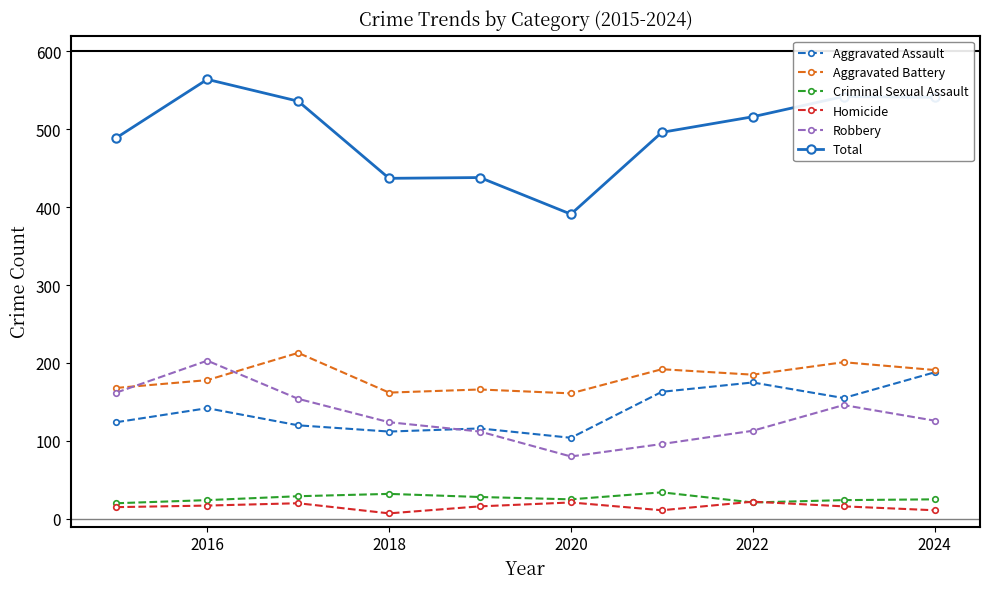

Which series has the widest spread of values?

Total